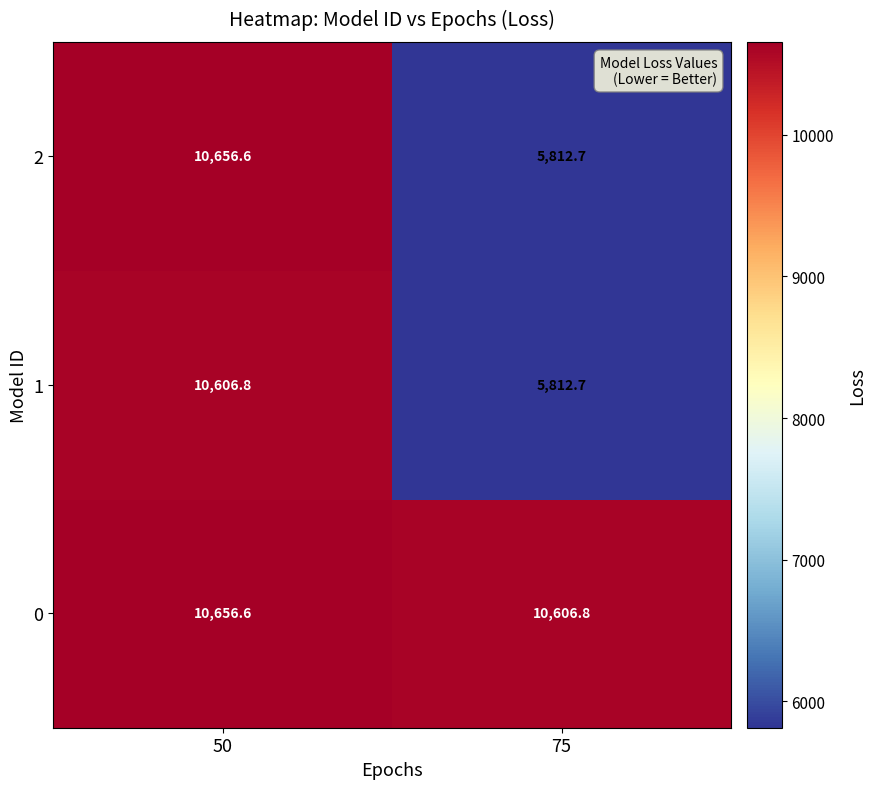

At how many categories does at least one series exceed 10422?

2